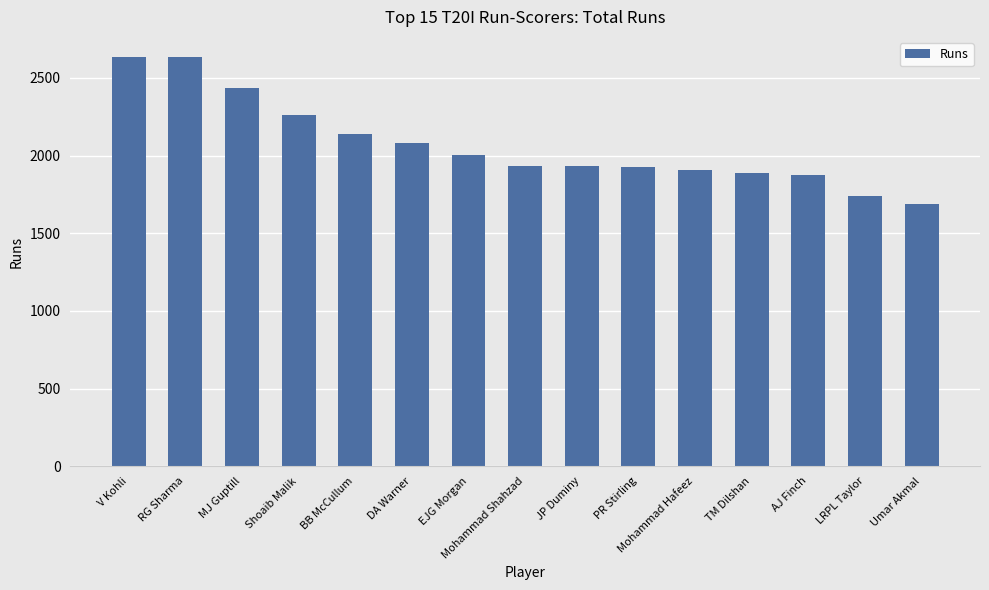

What is the ratio of the value at LRPL Taylor to the value at AJ Finch?

0.9